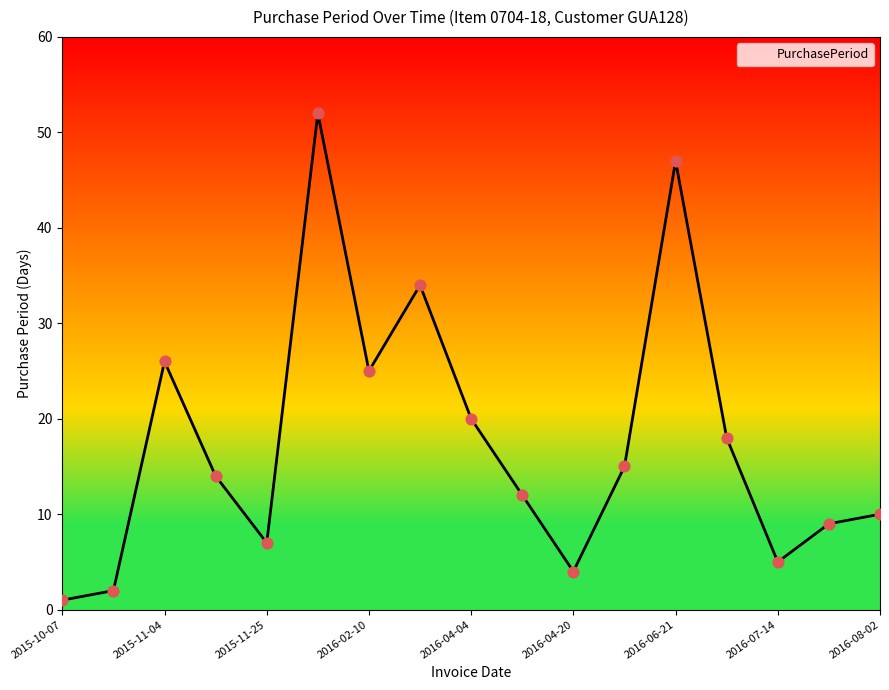

What is the difference between the maximum and minimum values?

51